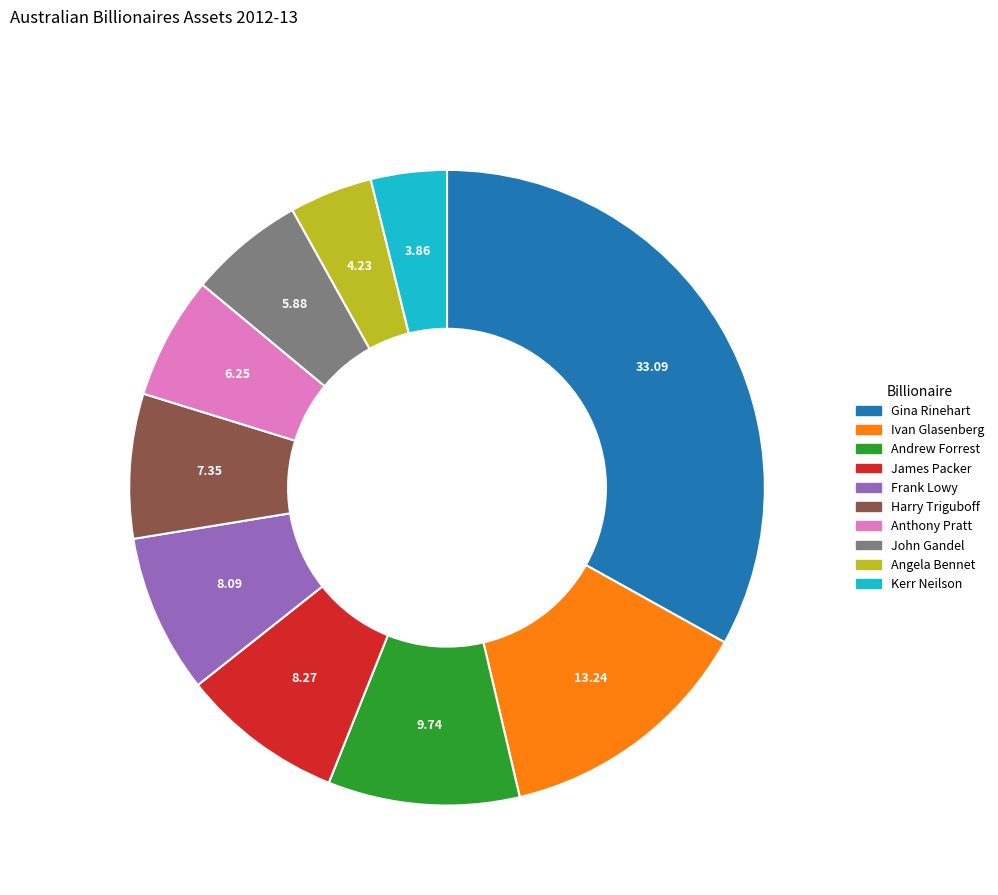

Is there a majority slice in this chart?

No